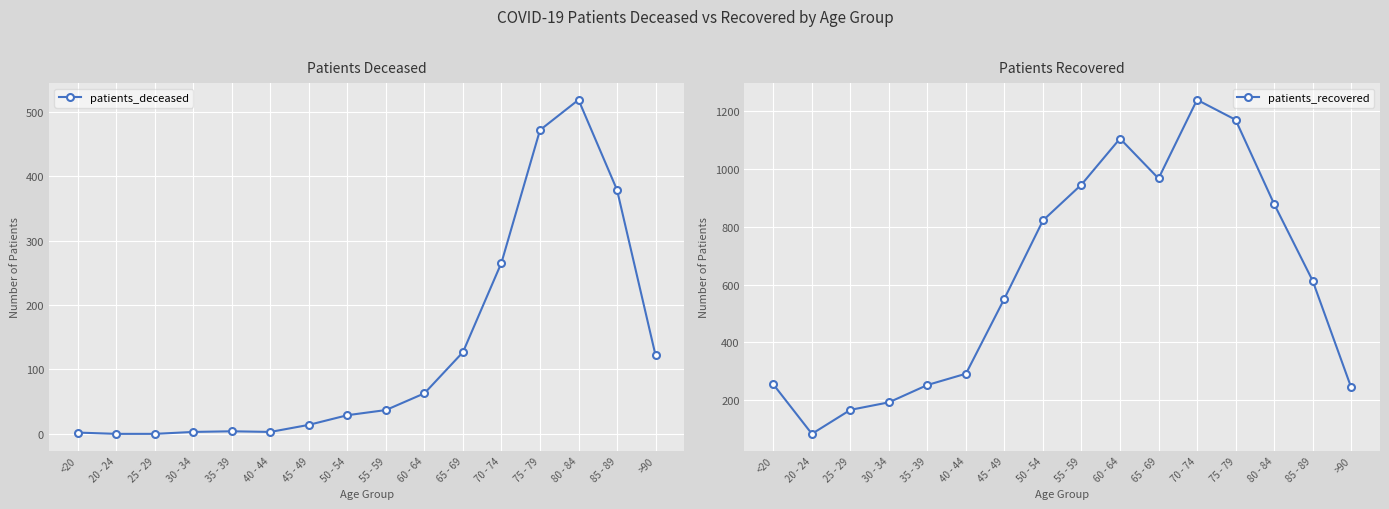

At which category is the sum across all series the highest?

75 - 79